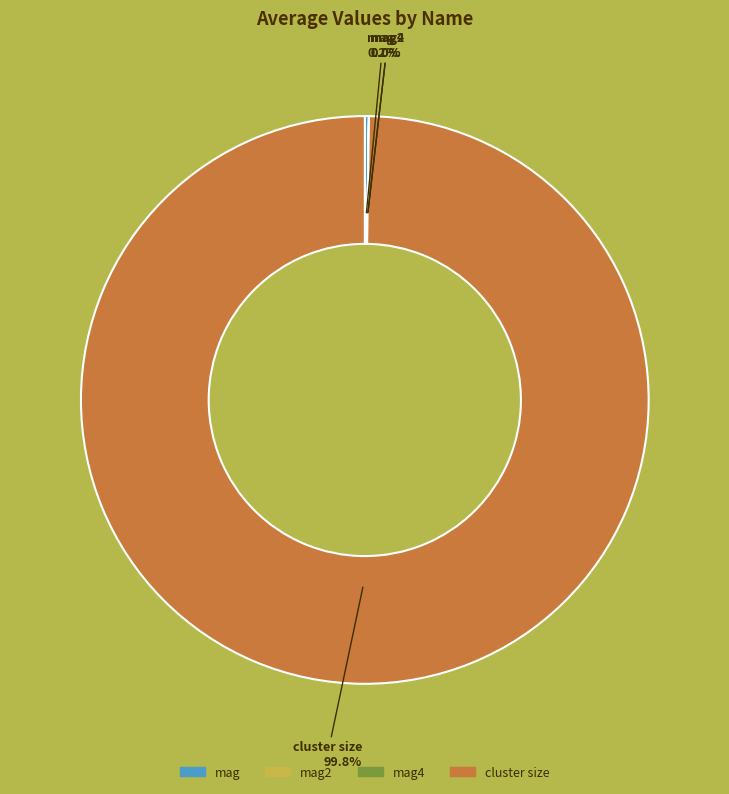

Which slice is the largest?

cluster size